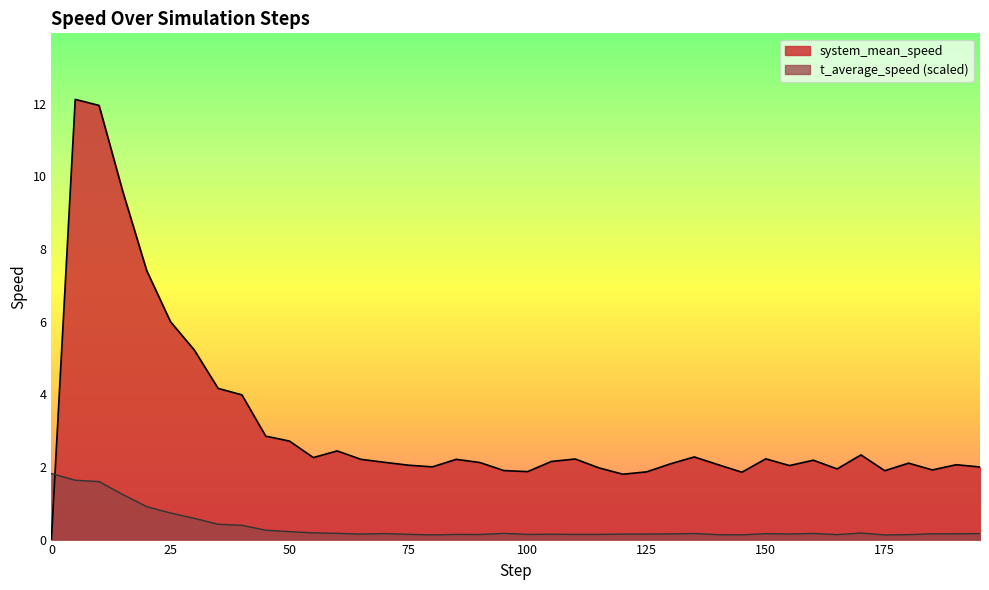

True or false: t_average_speed and system_mean_speed cross at least once.

True